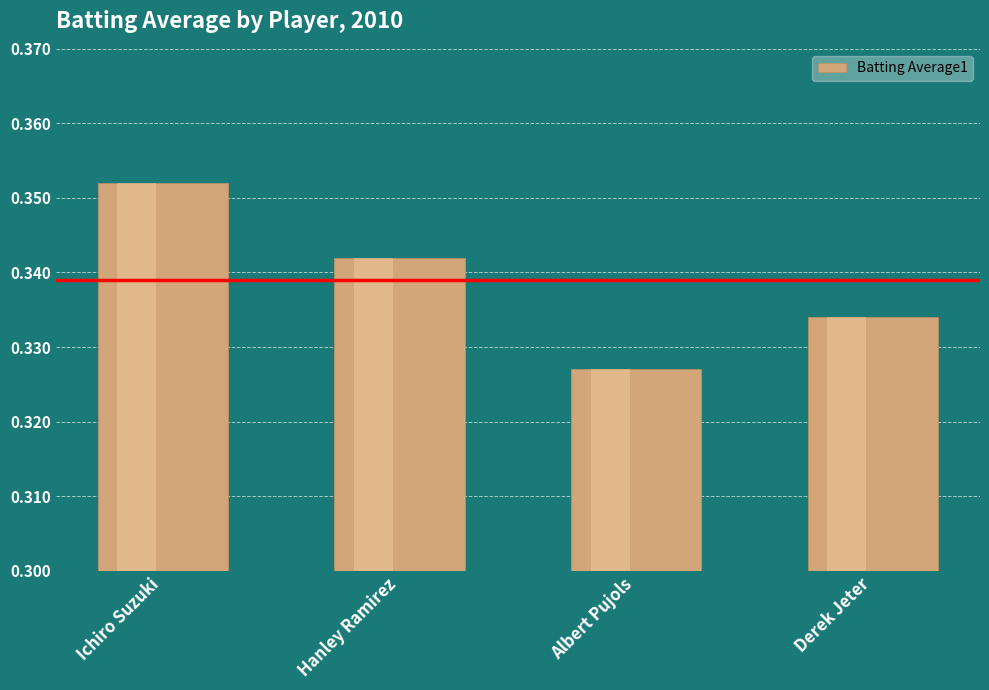

True or false: the data shows 0.3 at Derek Jeter.

True